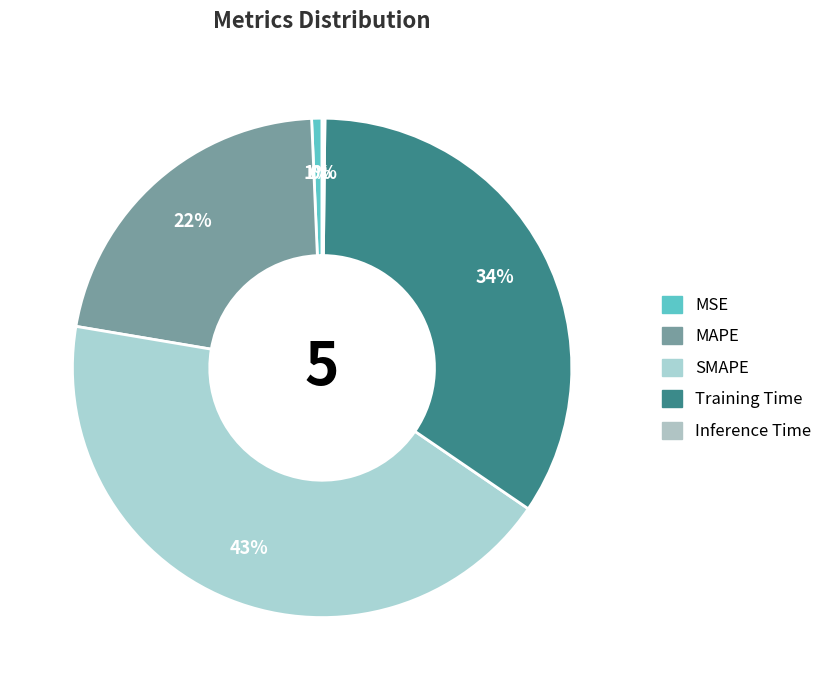

True or false: Training Time accounts for 34% of the total.

True